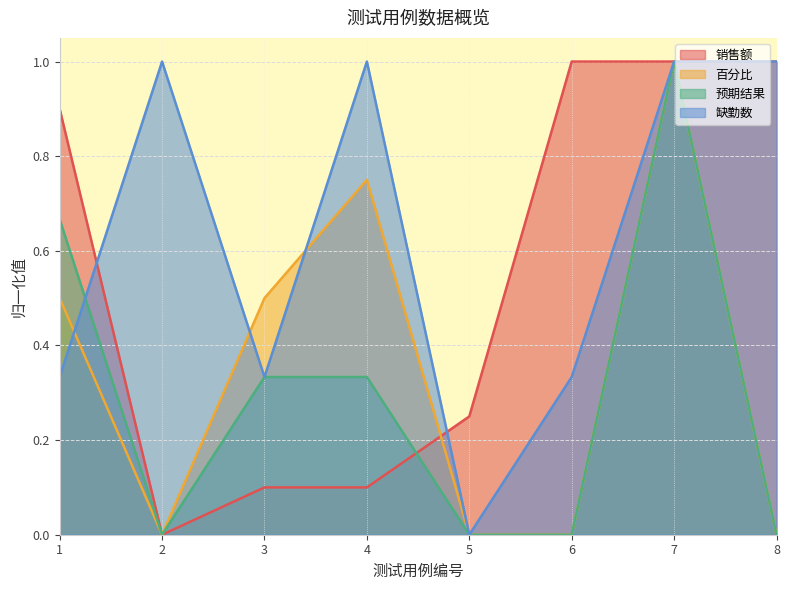

What is the average value of the 预期结果 series?

0.3